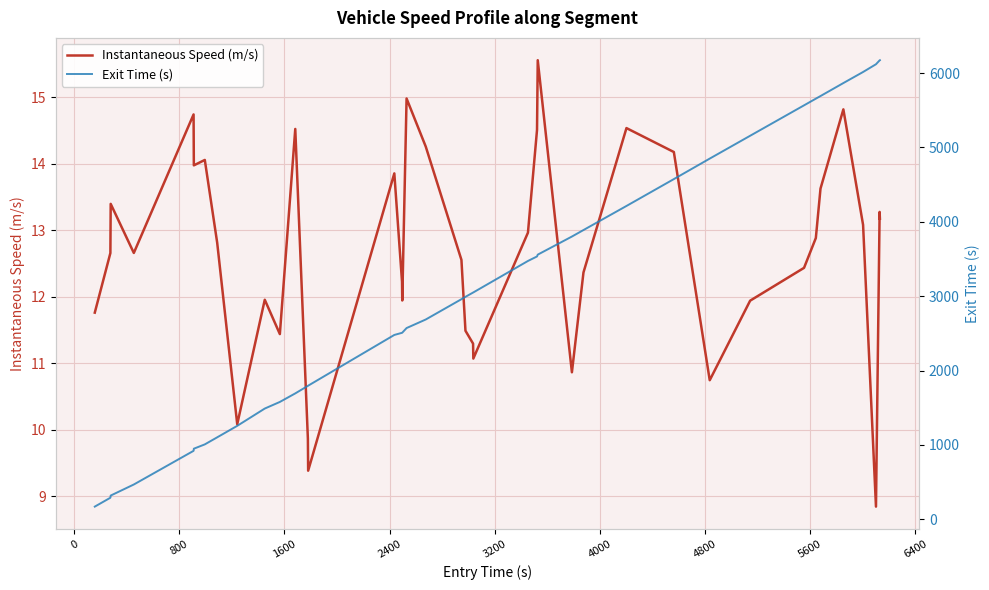

What is the minimum value for Instantaneous Speed (m/s)?

8.8